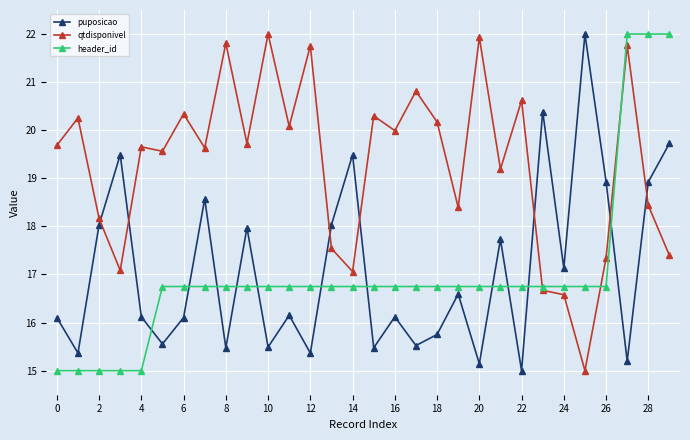

What is the minimum value shown in the chart?

15.0